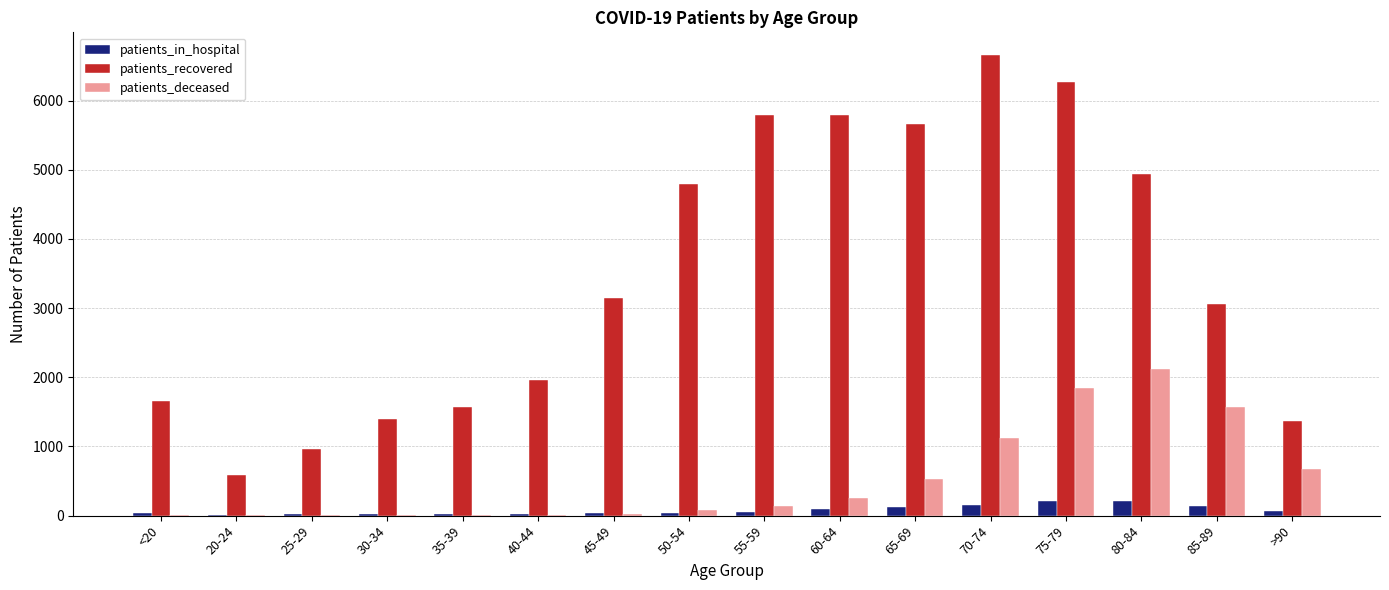

Which series has the largest total across all categories?

patients_recovered